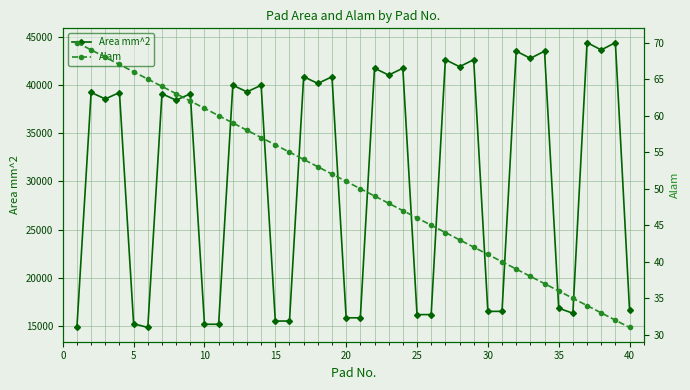

Which series has the largest range (max minus min)?

Area mm^2